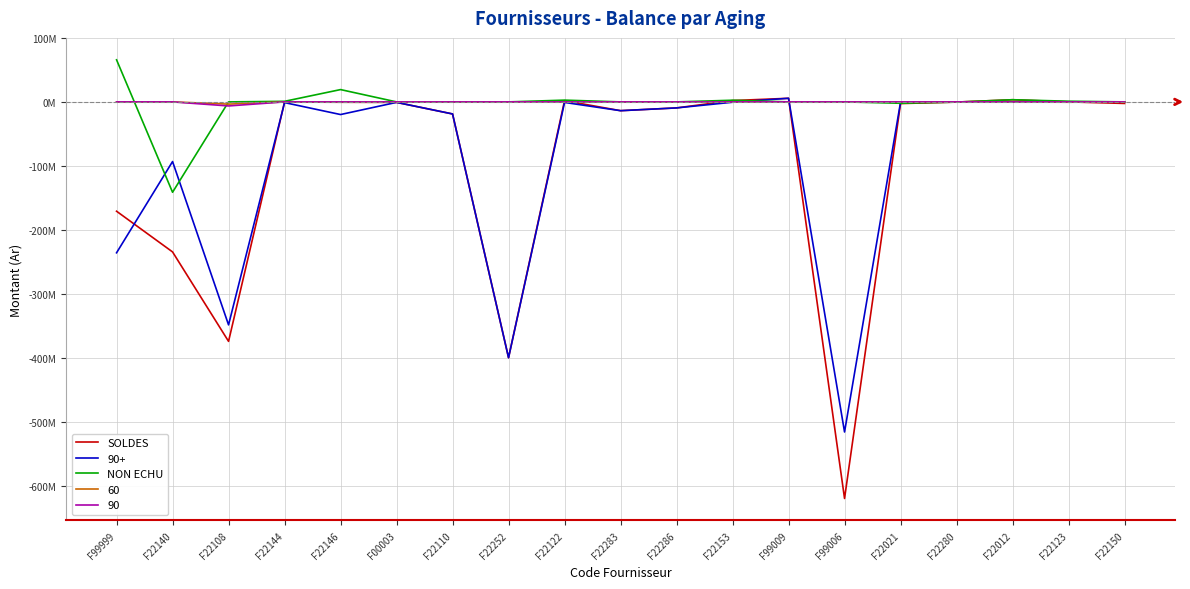

Does the chart have visible grid lines?

Yes